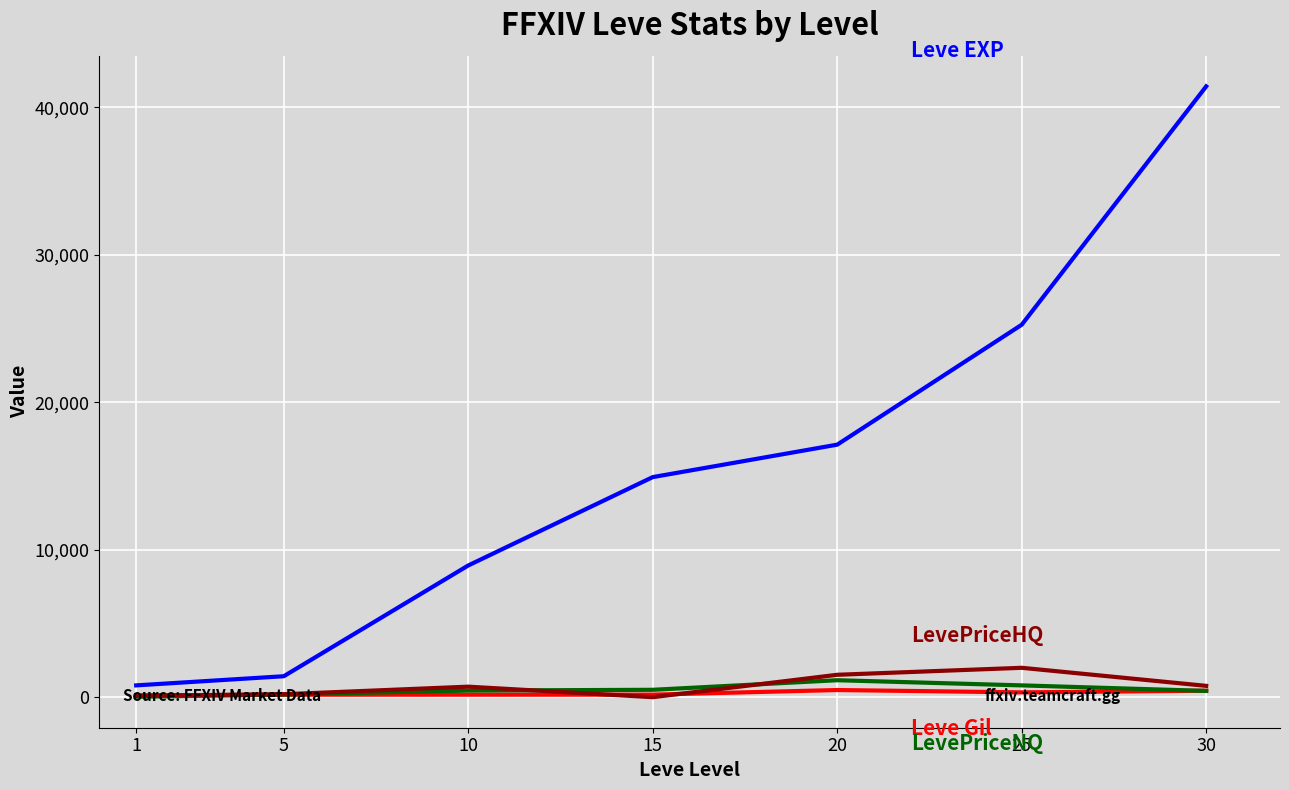

At which category is the sum across all series the highest?

30